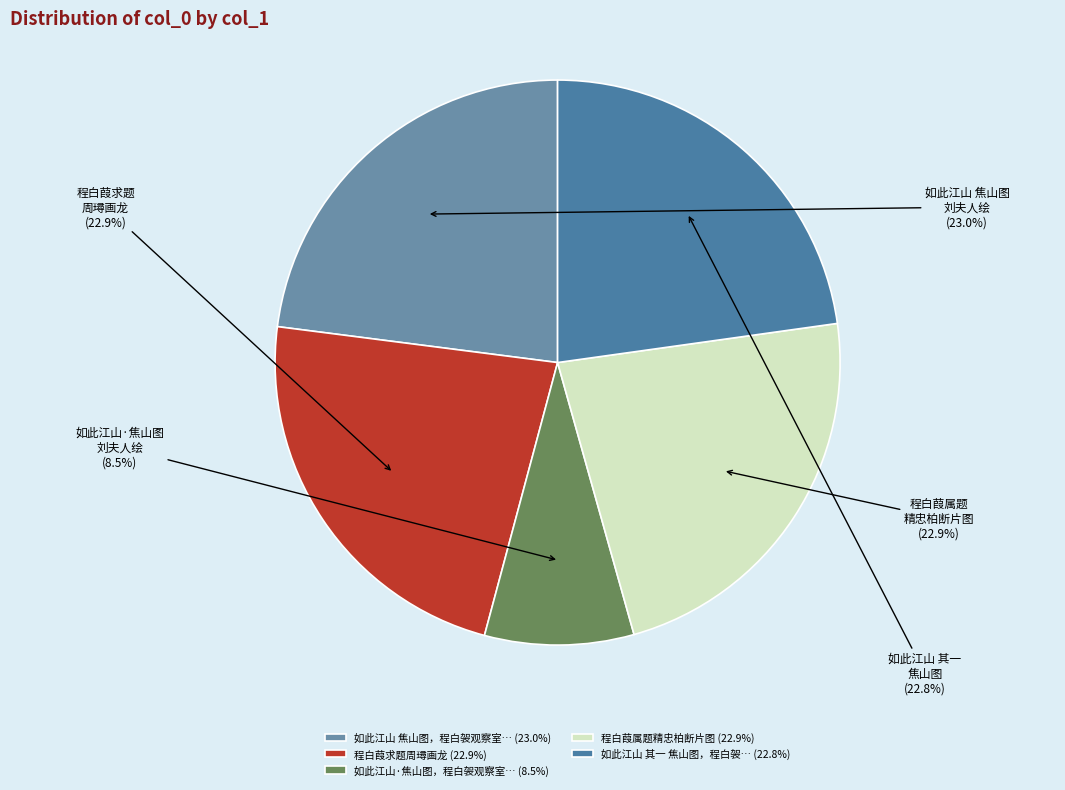

To the nearest percent, what is the difference between the largest and smallest slice percentages?

14%